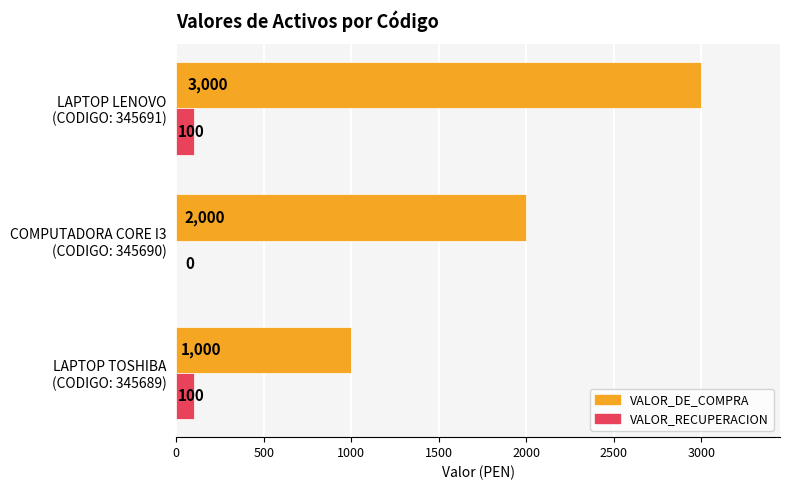

How many VALOR_RECUPERACION values are between 0 and 100?

3